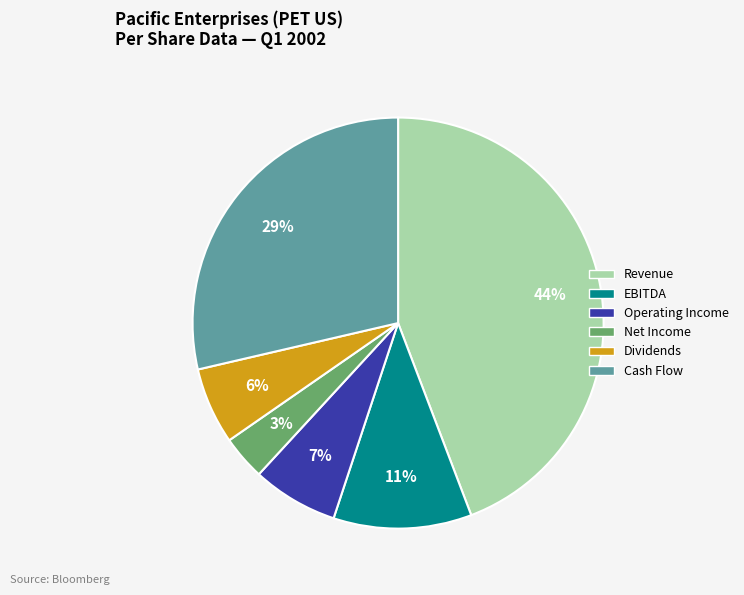

The Dividends slice represents 6% of the pie. True or false?

True